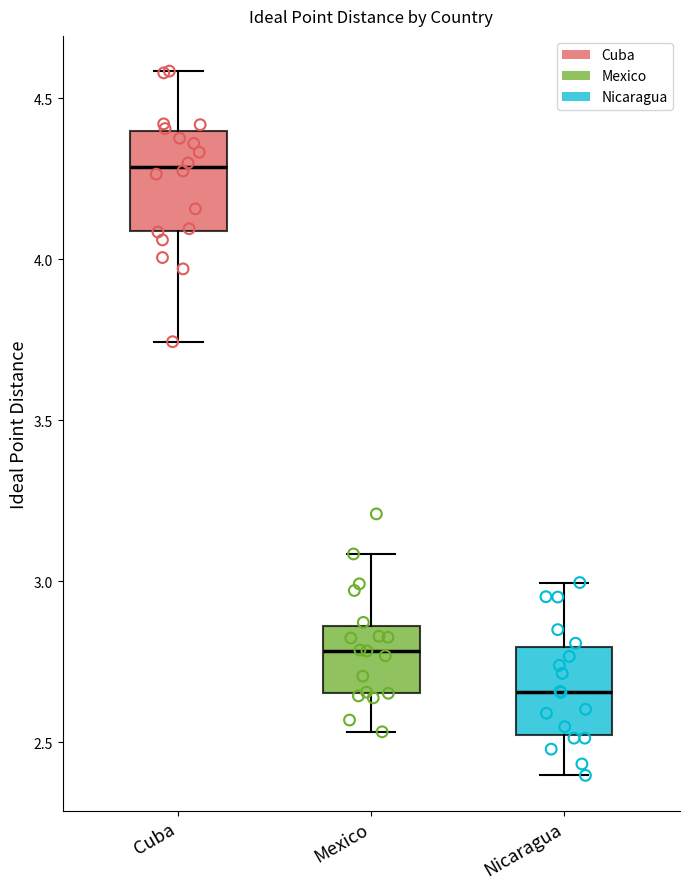

Reading left to right, read every box against the y-axis: the position of its median line, the range the box covers, and the ends of its whiskers. The values are not printed on the chart, so give them approximately, as read against the axis.

Cuba: median 4.30, box 4.10 to 4.40, whiskers 3.75 to 4.60
Mexico: median 2.80, box 2.65 to 2.85, whiskers 2.55 to 3.10
Nicaragua: median 2.65, box 2.50 to 2.80, whiskers 2.40 to 3.00